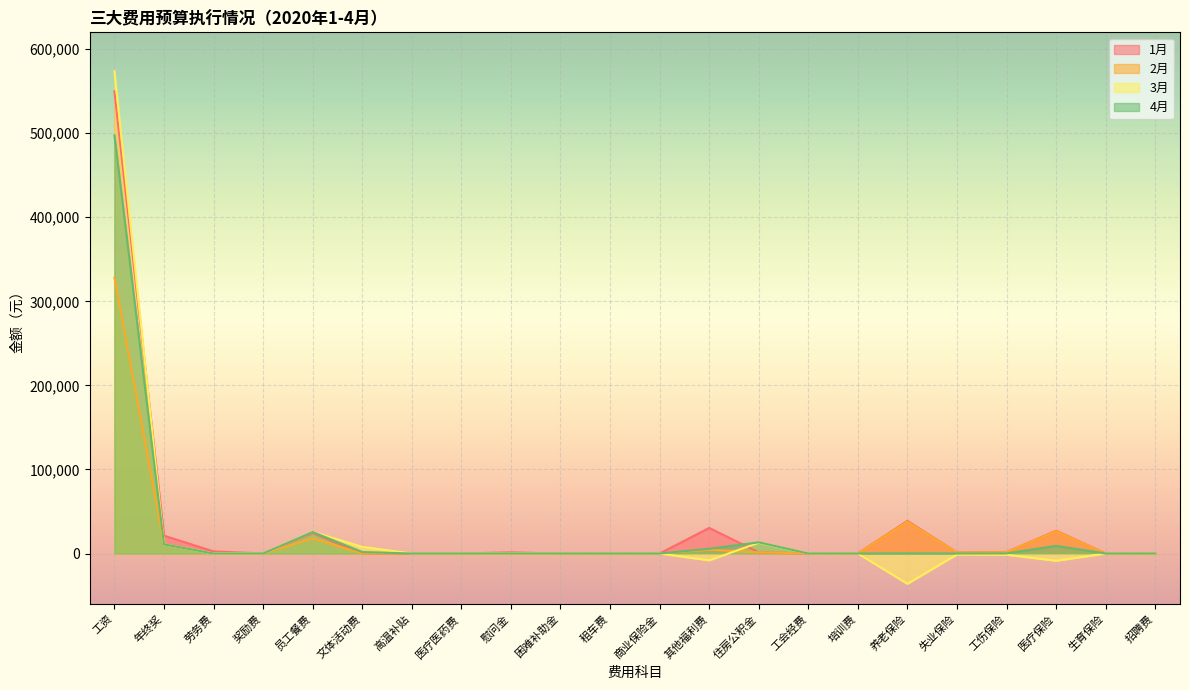

The 3月 series shows 14304.7 at 年终奖. True or false?

False